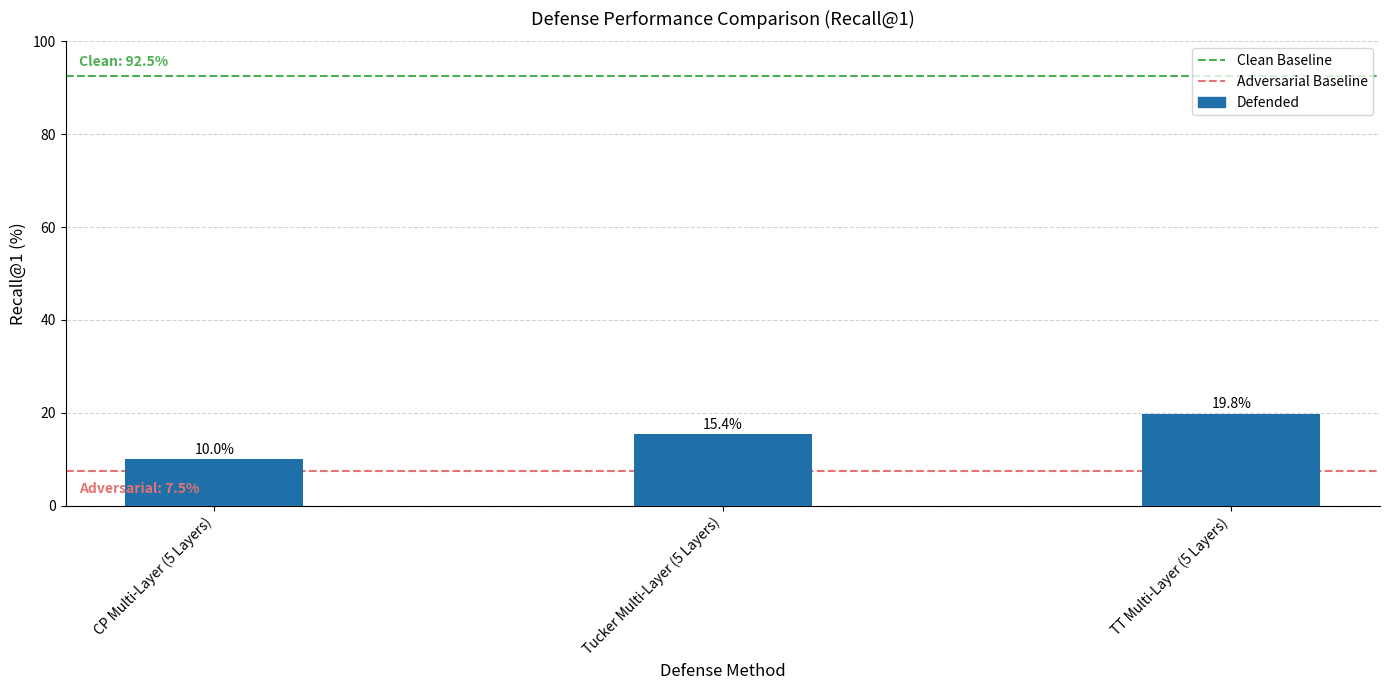

How many bars are there in total?

3